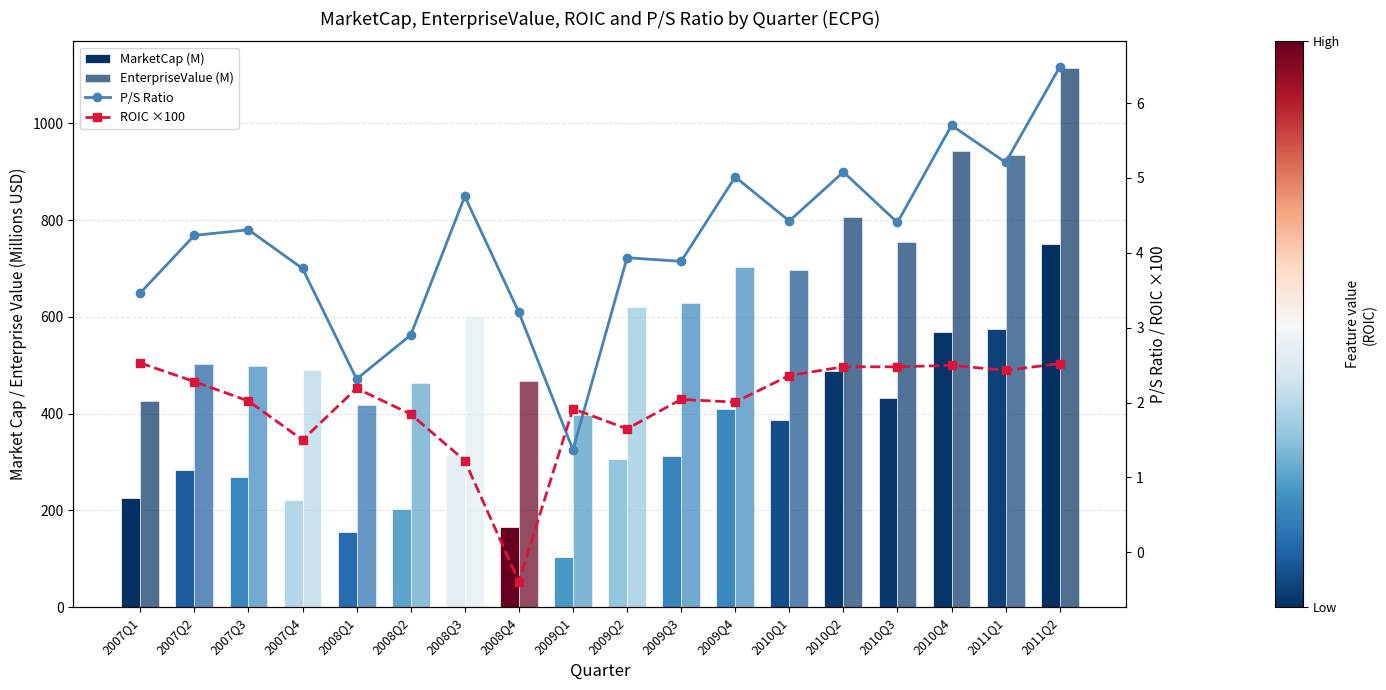

What is the sum of the EnterpriseValue (M) values at 2008Q1 and 2010Q1?

1114.4